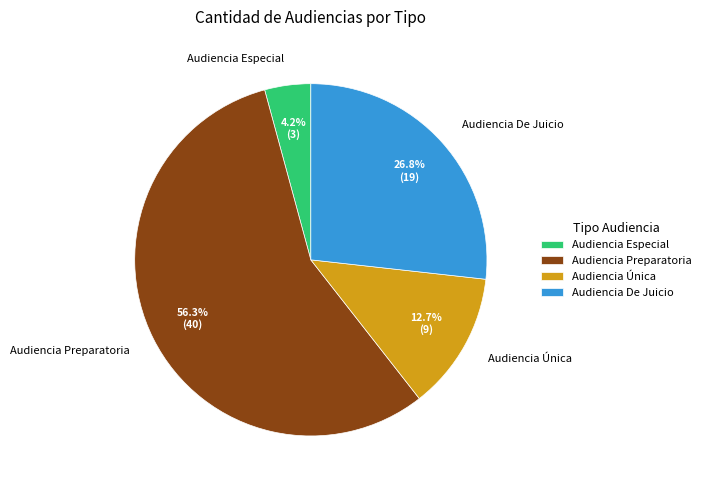

What is the smallest slice in the pie chart?

Audiencia Especial